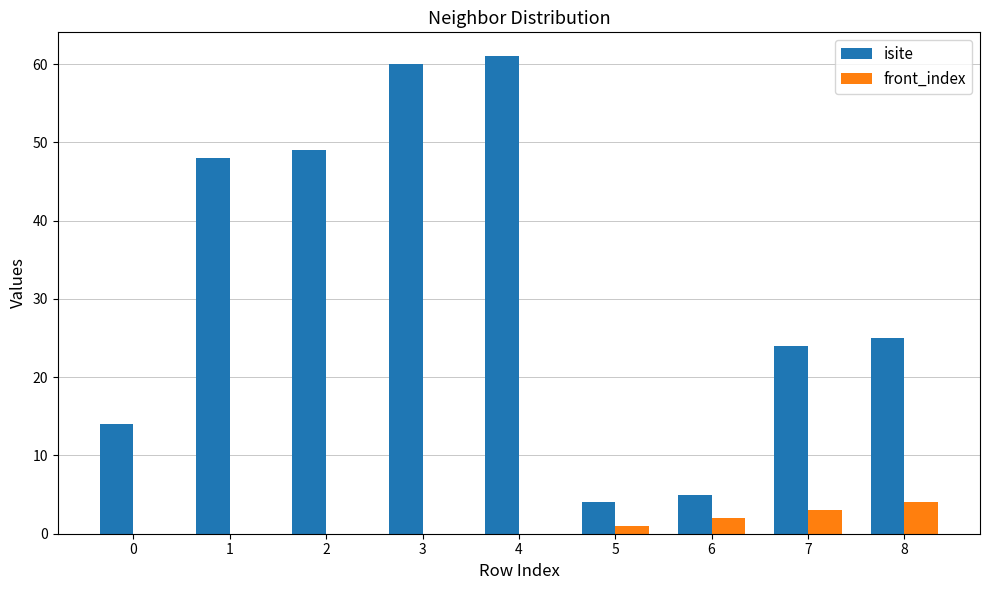

What is the total value across all series at 1?

48